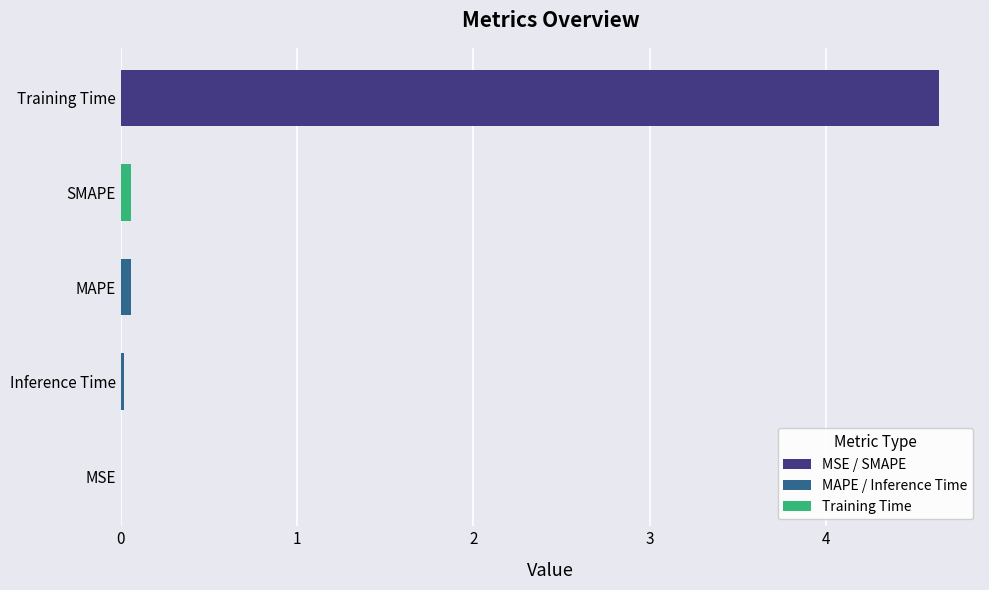

The chart shows a value of 2.2 at Training Time. True or false?

False